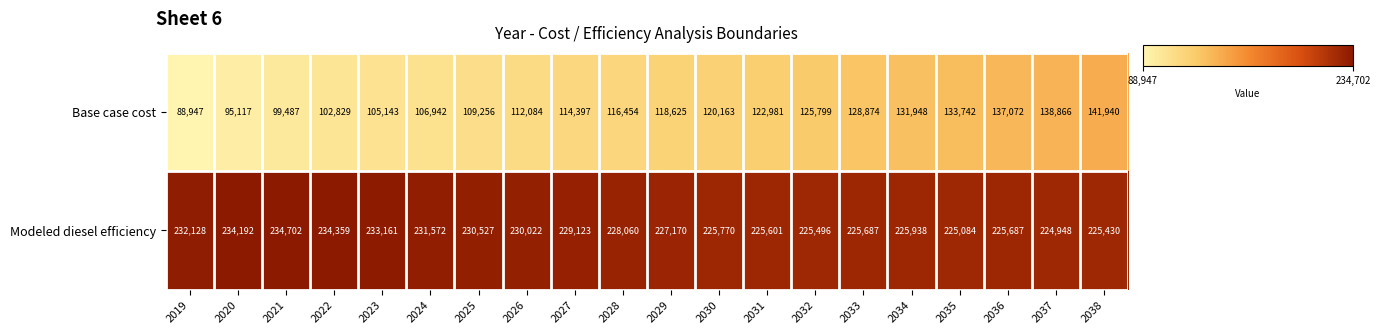

How many series are shown in this chart?

2